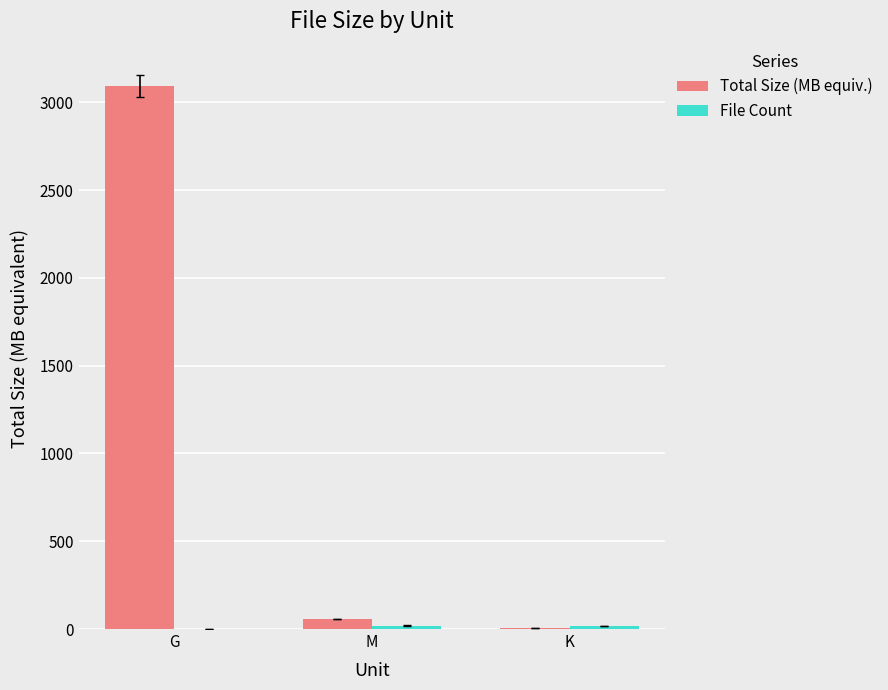

Which series has the largest total across all categories?

Total Size (MB equiv.)